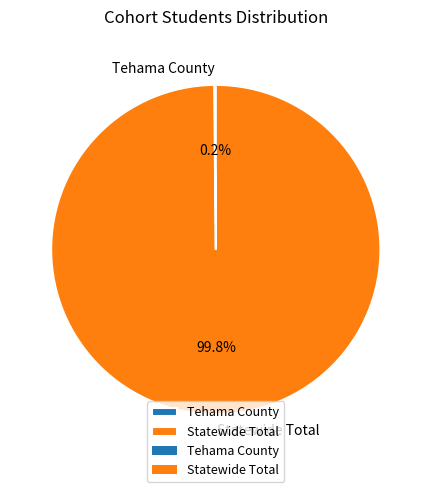

Is there any slice that represents more than half of the pie?

Yes